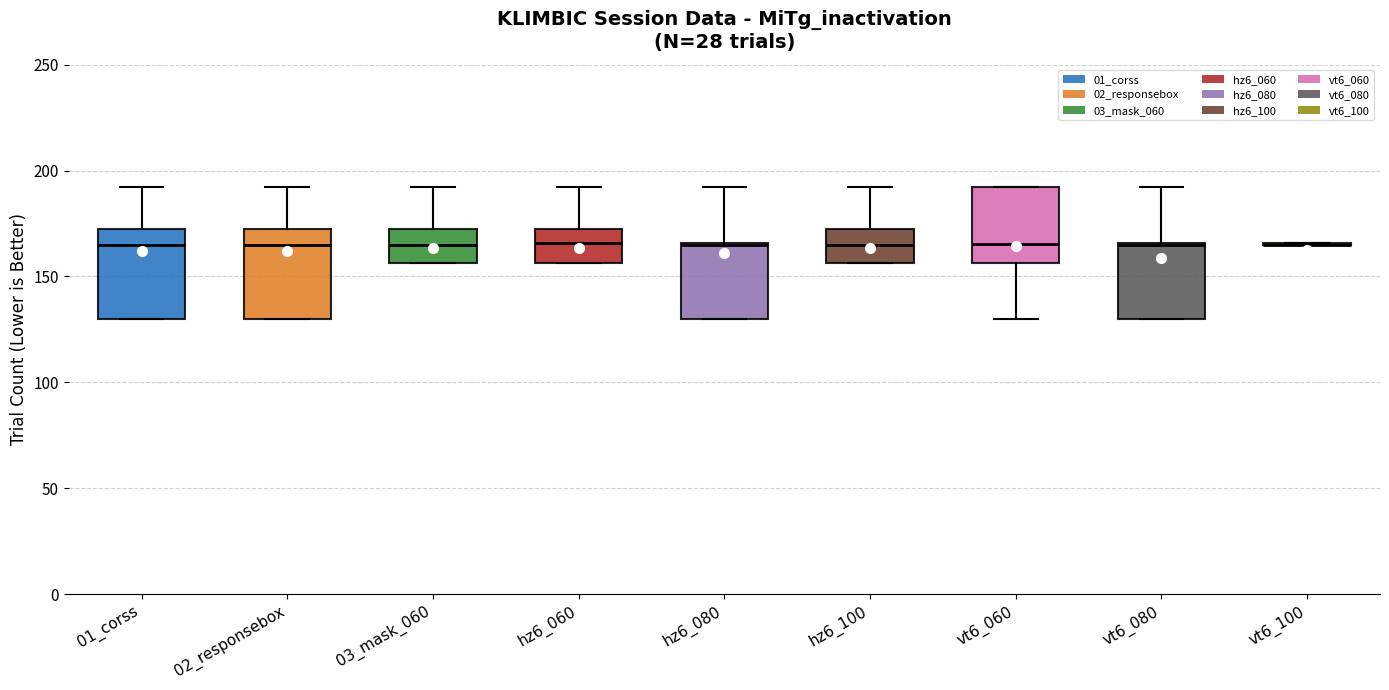

Reading left to right, read every box against the y-axis: the position of its median line, the range the box covers, and the ends of its whiskers. The values are not printed on the chart, so give them approximately, as read against the axis.

01_corss: median 165, box 130 to 175, whiskers 130 to 190
02_responsebox: median 165, box 130 to 175, whiskers 130 to 190
03_mask_060: median 165, box 155 to 175, whiskers 155 to 190
hz6_060: median 165, box 155 to 175, whiskers 155 to 190
hz6_080: median 165, box 130 to 165, whiskers 130 to 190
hz6_100: median 165, box 155 to 175, whiskers 155 to 190
vt6_060: median 165, box 155 to 190, whiskers 130 to 190
vt6_080: median 165, box 130 to 165, whiskers 130 to 190
vt6_100: box collapsed to a line at 165, whiskers 165 to 165